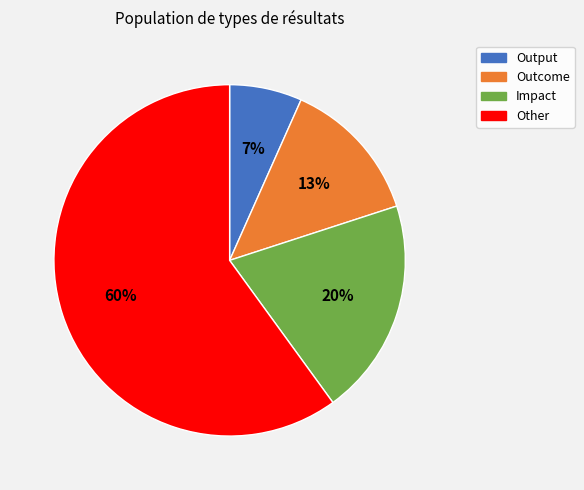

Count the number of slices in the pie.

4